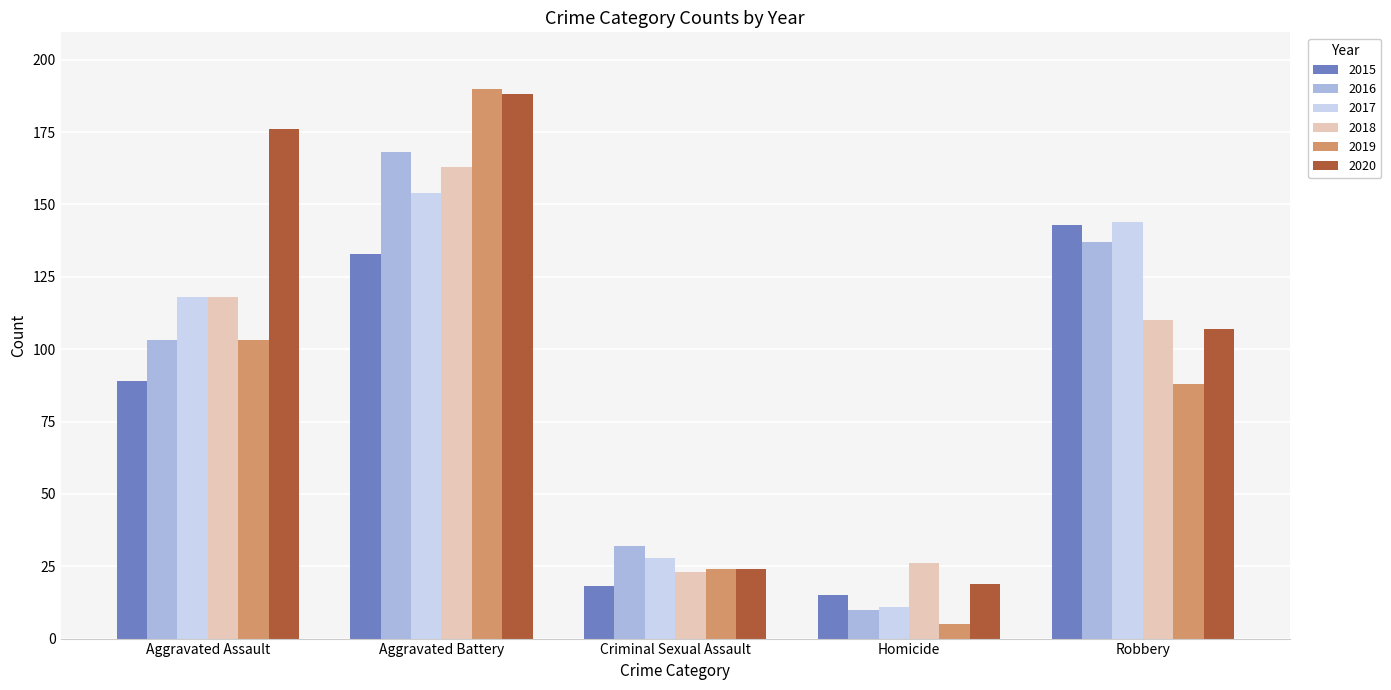

At which category is the sum across all series the highest?

Aggravated Battery